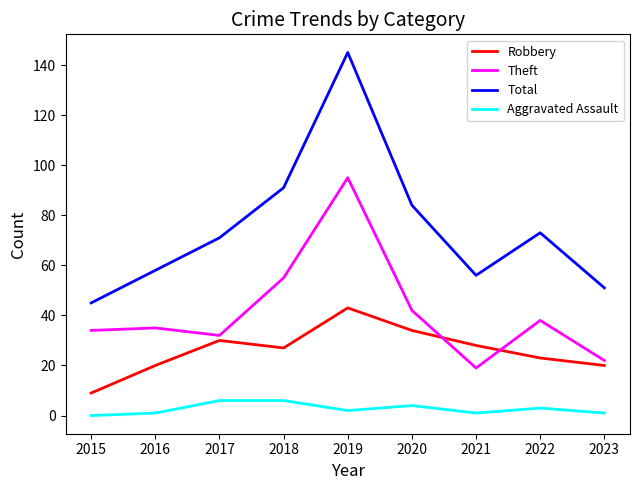

Reading right to left, list all the values displayed in this chart.

Robbery: 2023=20	2022=23	2021=28	2020=34	2019=43	2018=27	2017=30	2016=20	2015=9
Theft: 2023=22	2022=38	2021=19	2020=42	2019=95	2018=55	2017=32	2016=35	2015=34
Total: 2023=51	2022=73	2021=56	2020=84	2019=145	2018=91	2017=71	2016=58	2015=45
Aggravated Assault: 2023=1	2022=3	2021=1	2020=4	2019=2	2018=6	2017=6	2016=1	2015=0